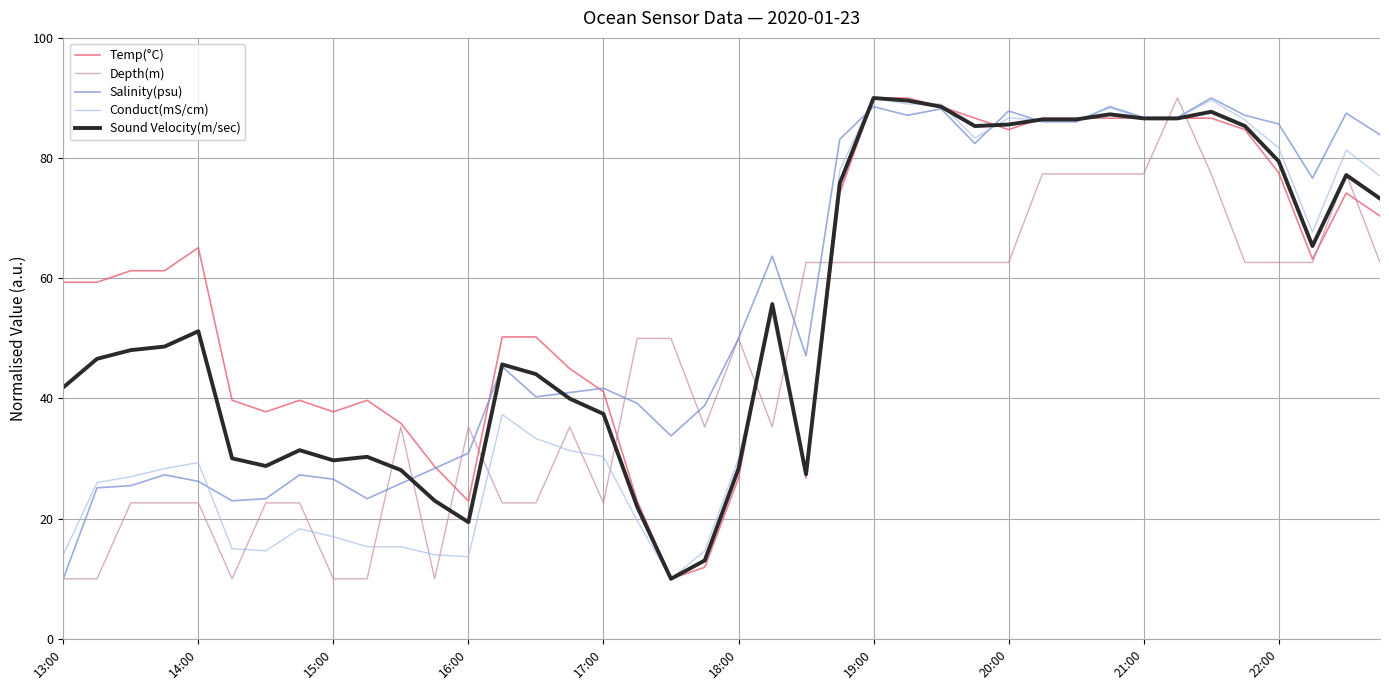

What is the smallest value displayed?

10.0